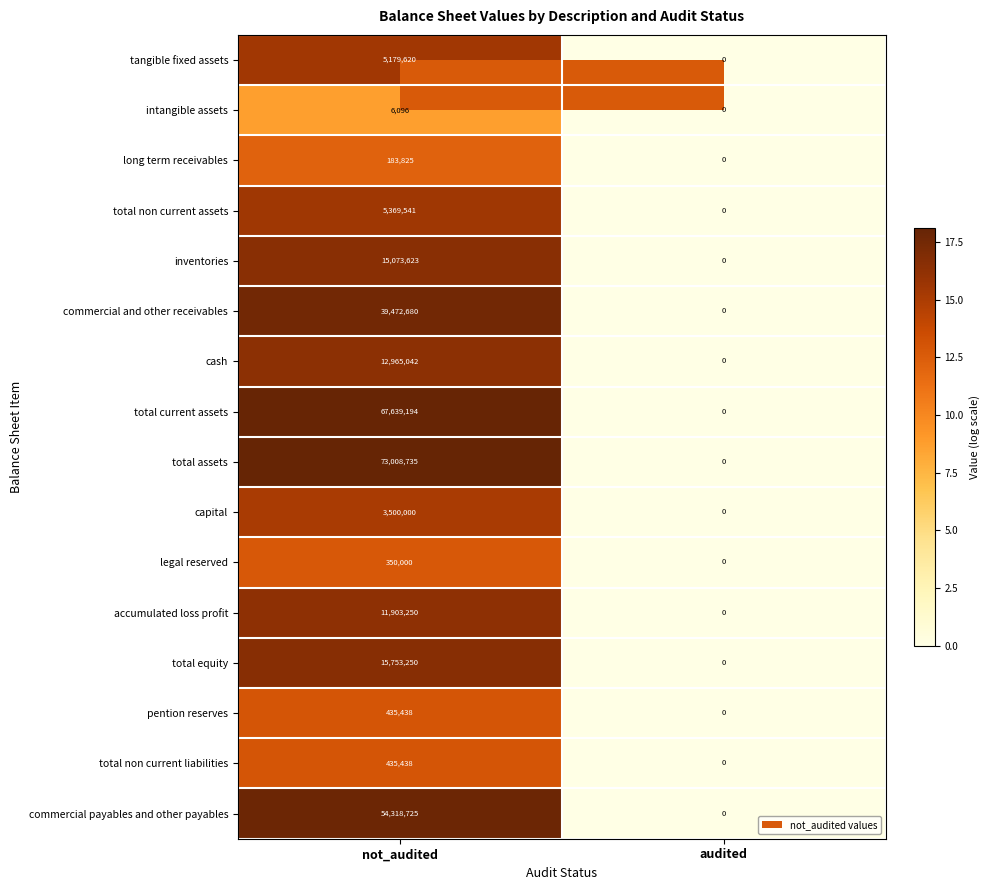

How many data points does each series have?

2